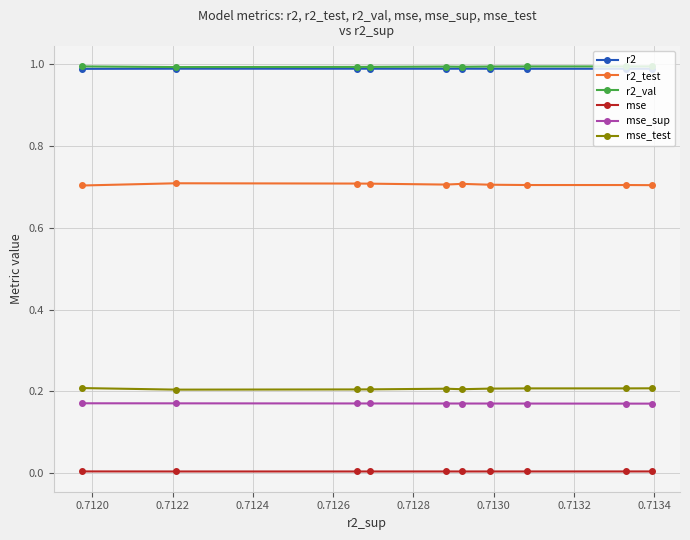

What are all the series names shown in the legend?

r2, r2_test, r2_val, mse, mse_sup, mse_test